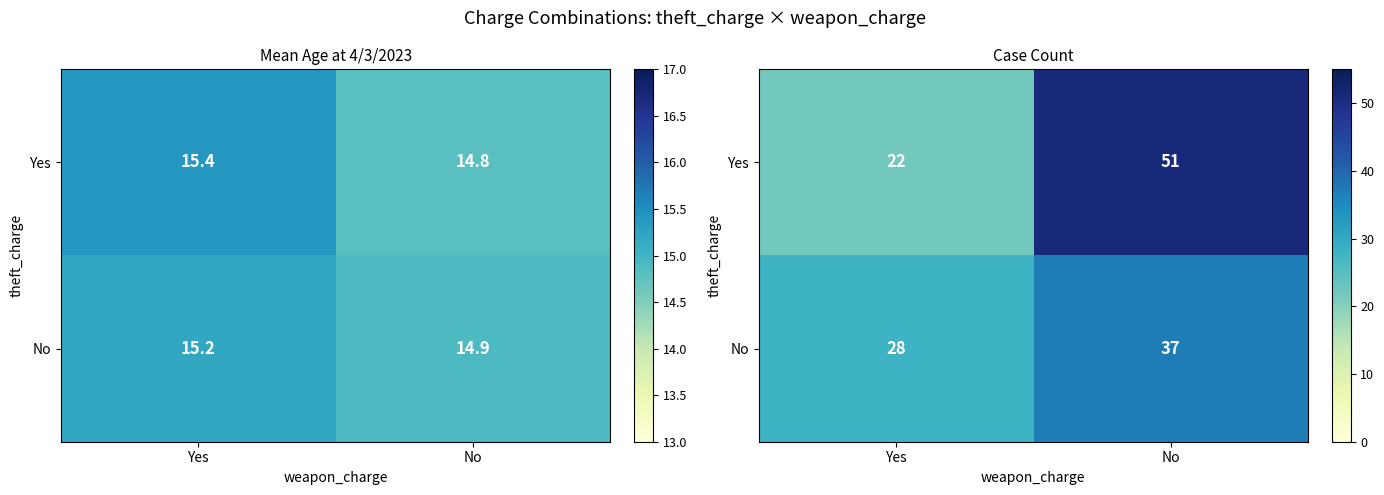

Where is Yes nearest to the value 36?

Yes